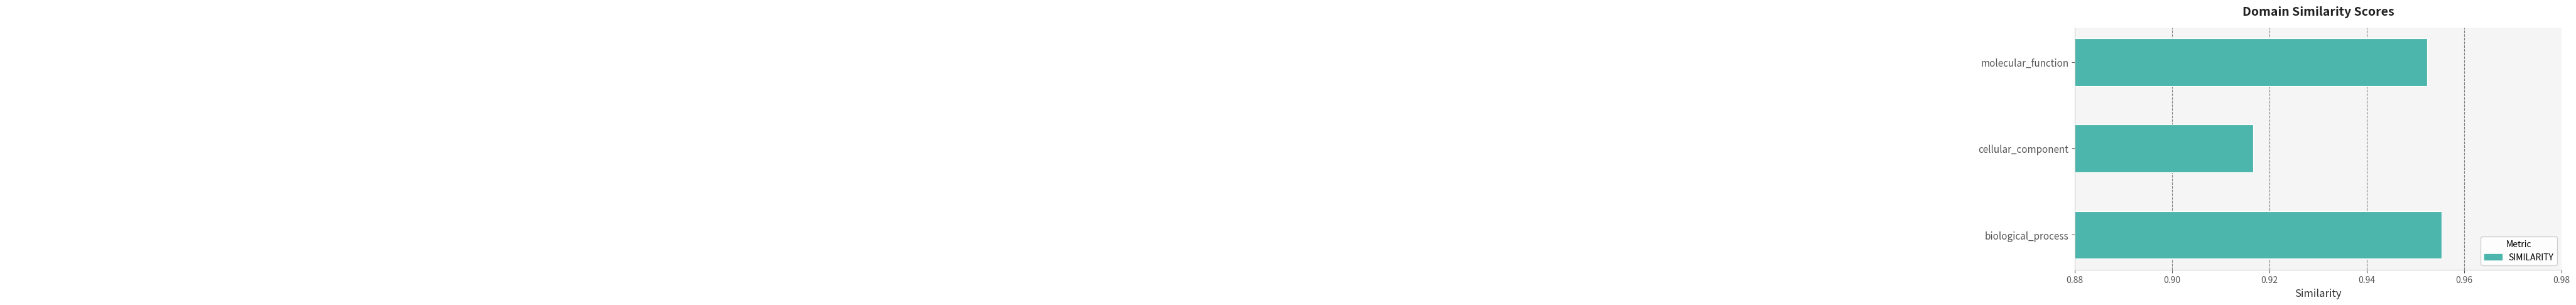

How many bars are there in total?

3